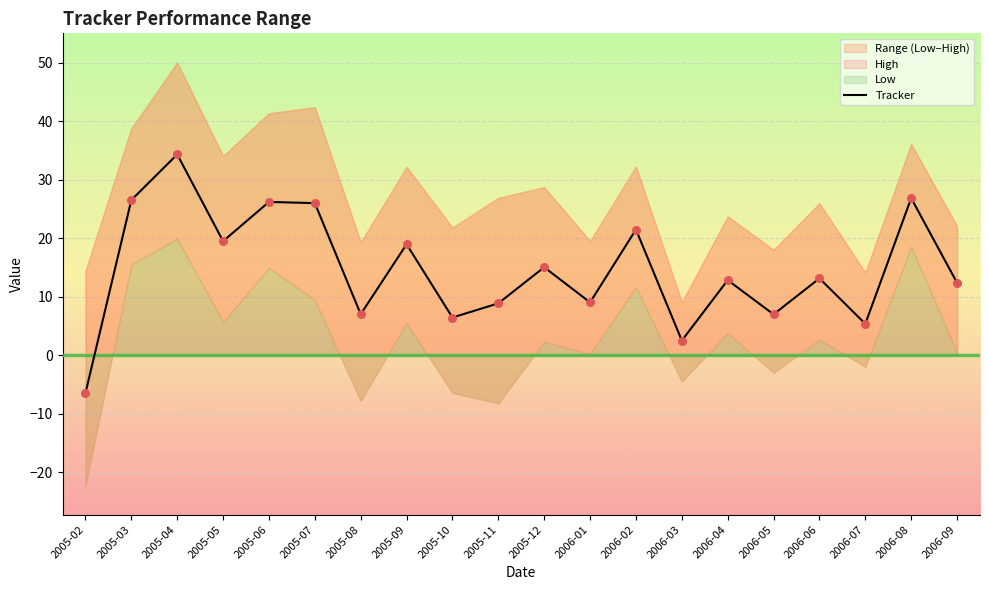

What is the ratio of the value at 2006-09 to the value at 2005-10?

1.9